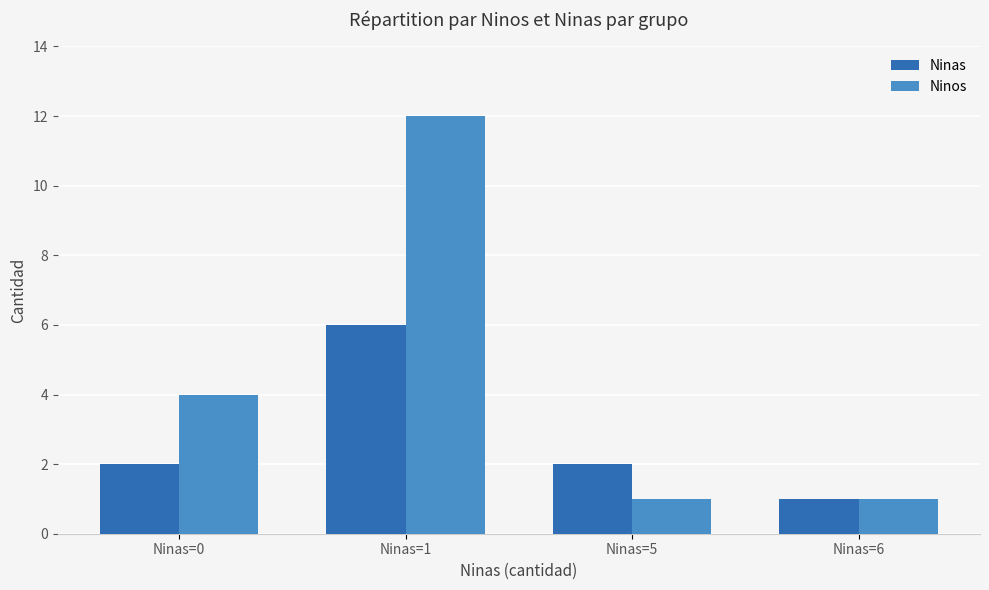

How many distinct data groups are displayed?

2